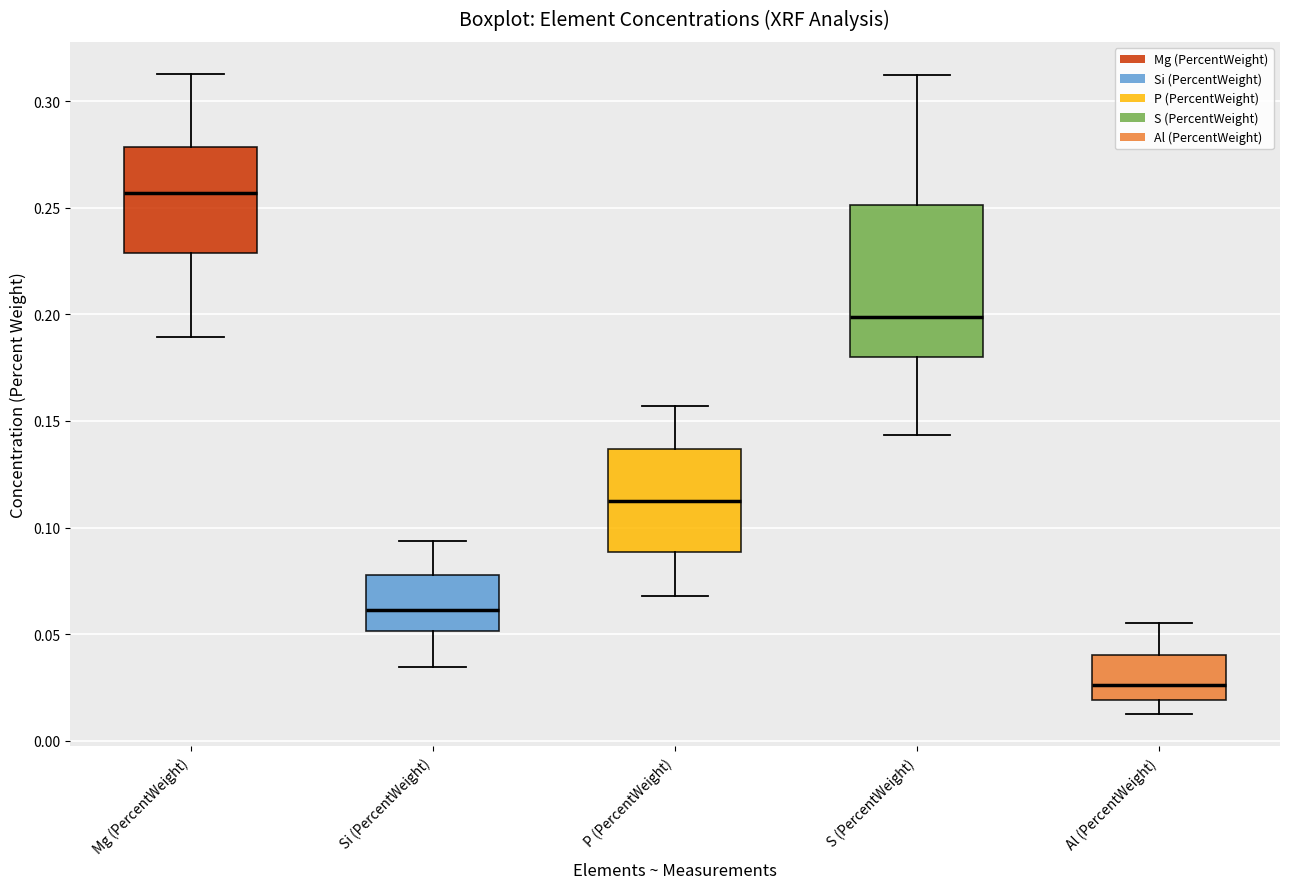

Reading left to right, transcribe this box plot: for each box, give where its median line is, the range the box spans, and where its two whiskers end, as read against the y-axis. The values are not printed on the chart, so give them approximately, as read against the axis.

Mg (PercentWeight): median 0.255, box 0.230 to 0.280, whiskers 0.190 to 0.315
Si (PercentWeight): median 0.060, box 0.050 to 0.080, whiskers 0.035 to 0.095
P (PercentWeight): median 0.110, box 0.090 to 0.135, whiskers 0.070 to 0.155
S (PercentWeight): median 0.200, box 0.180 to 0.250, whiskers 0.145 to 0.310
Al (PercentWeight): median 0.025, box 0.020 to 0.040, whiskers 0.010 to 0.055